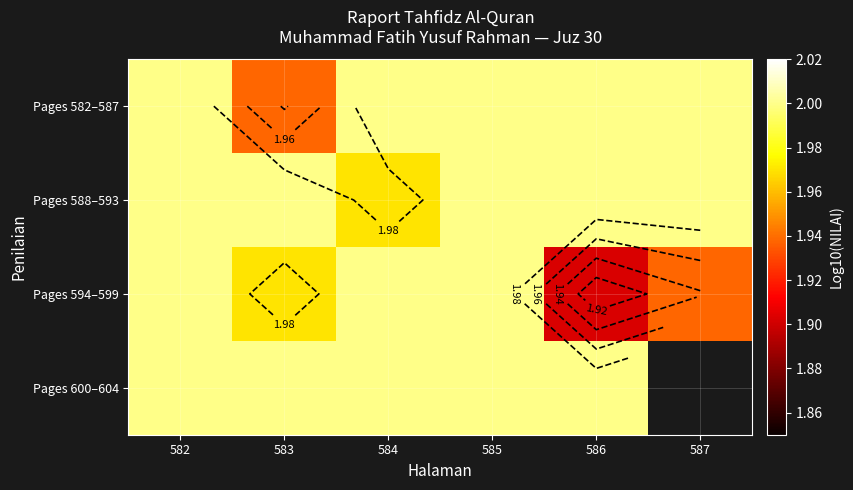

At 583, list the series in order from largest to smallest.

Pages 588–593, Pages 600–604, Pages 594–599, Pages 582–587